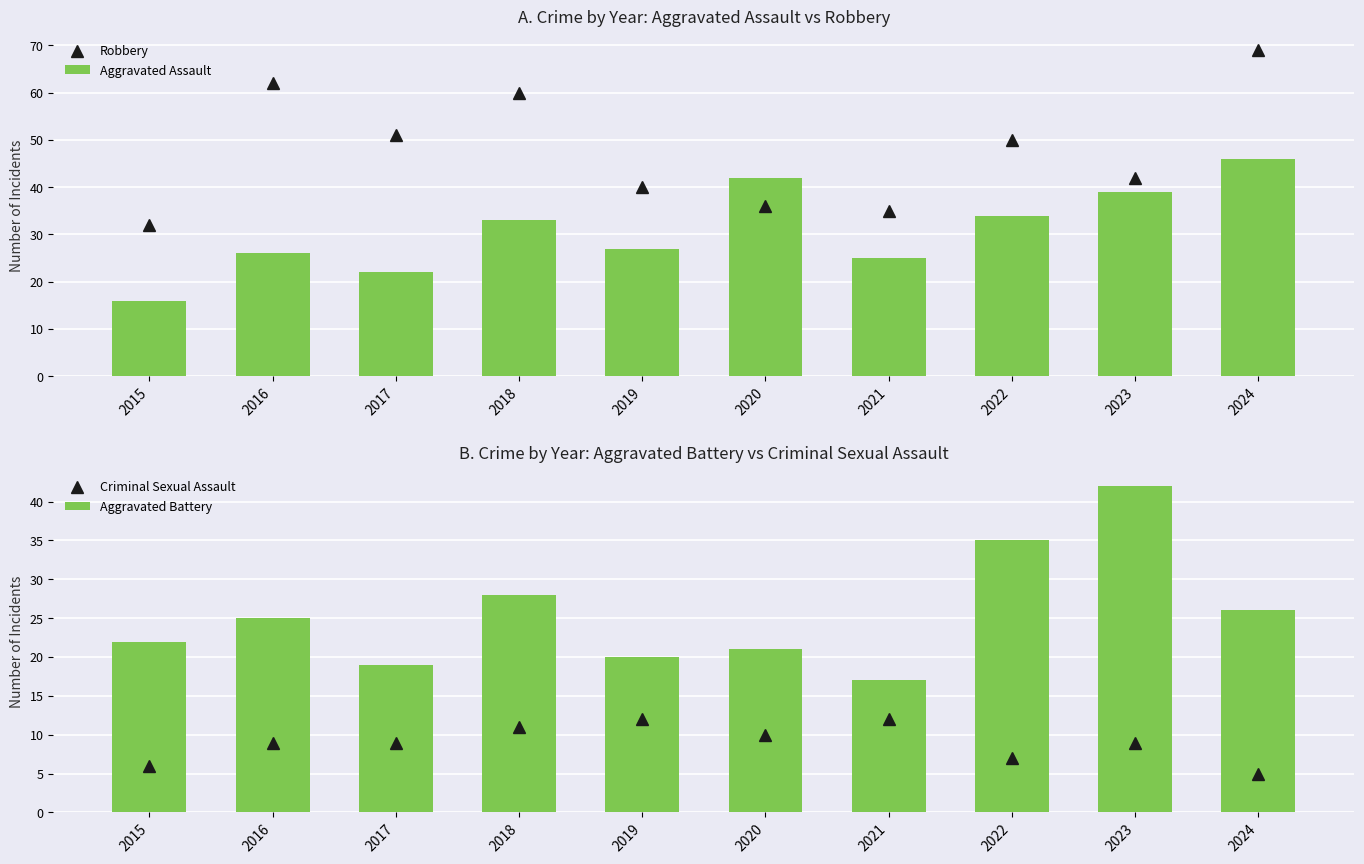

How many categories are shown in the chart?

10